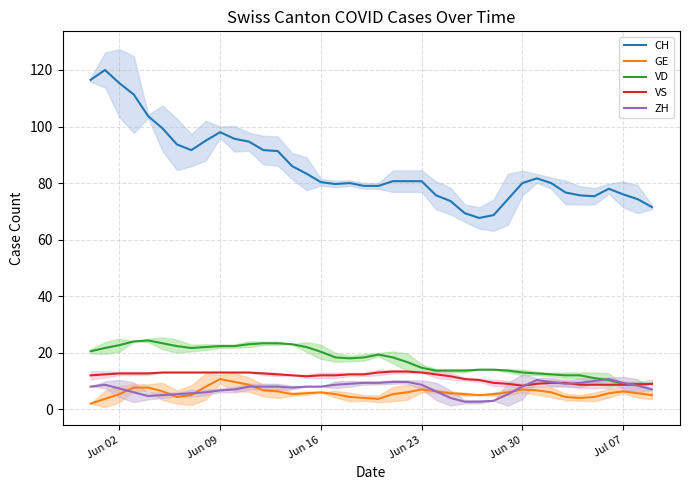

How many distinct data groups are displayed?

5